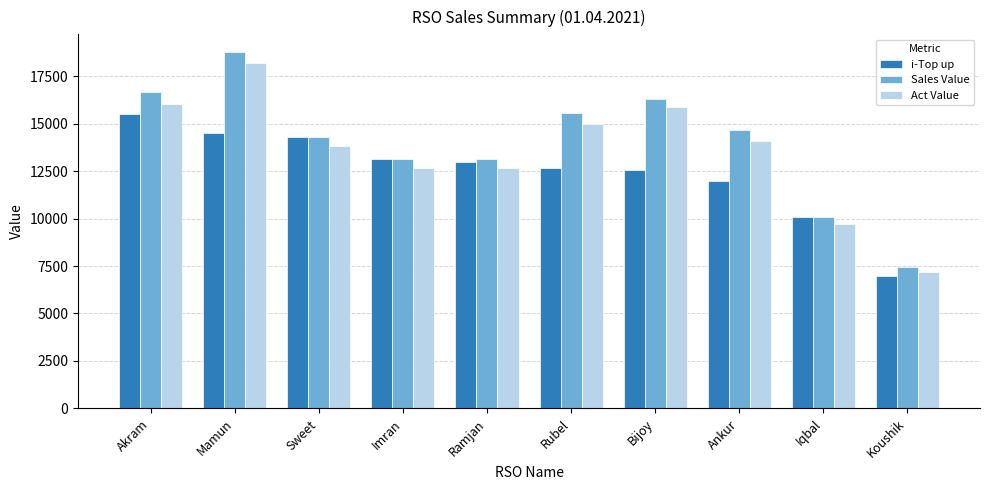

At which label does Sales Value reach its peak?

Mamun